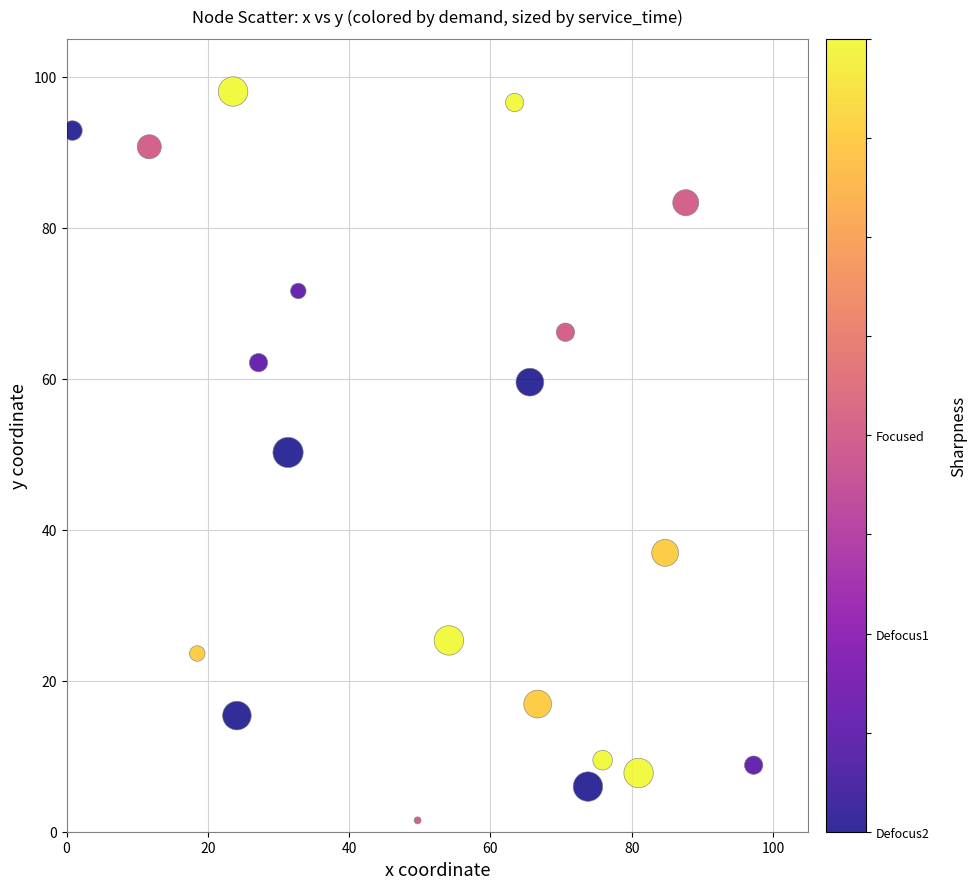

What is the range of X values (max minus min)?

96.4